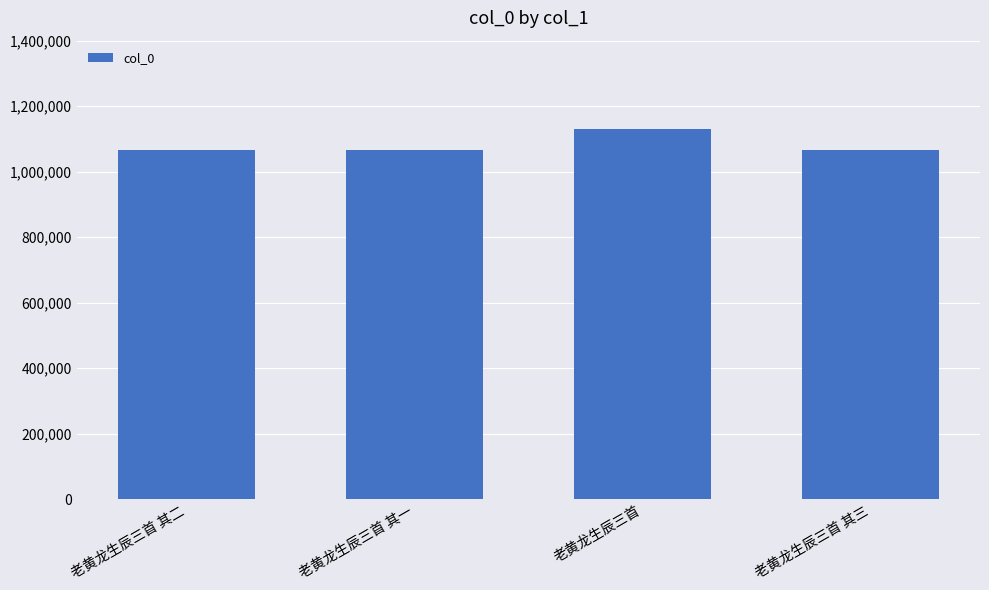

Count the number of data series in this chart.

1